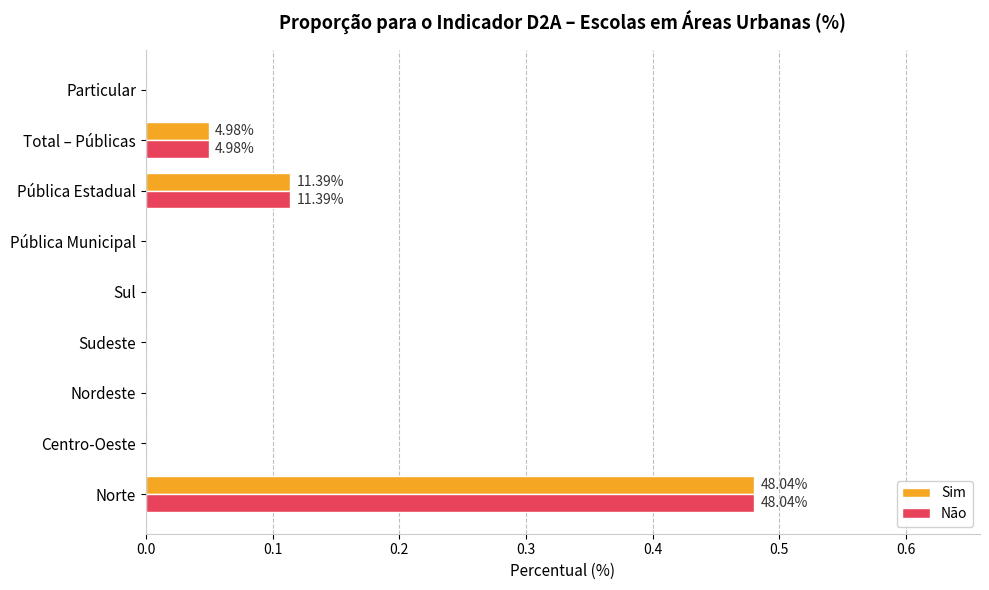

Is the value of Sim at Sudeste greater than the value of Não at Total – Públicas?

No